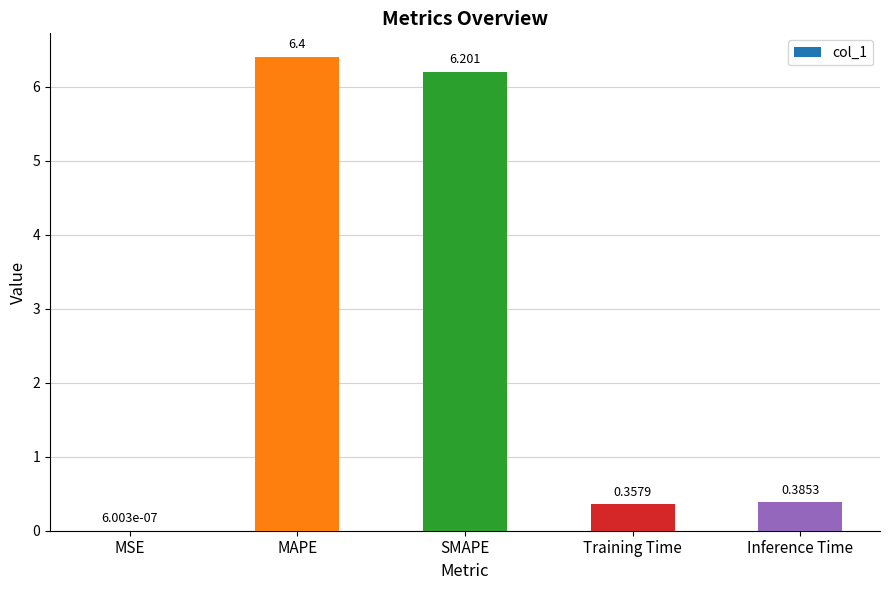

The chart shows a value of 2.0 at SMAPE. True or false?

False